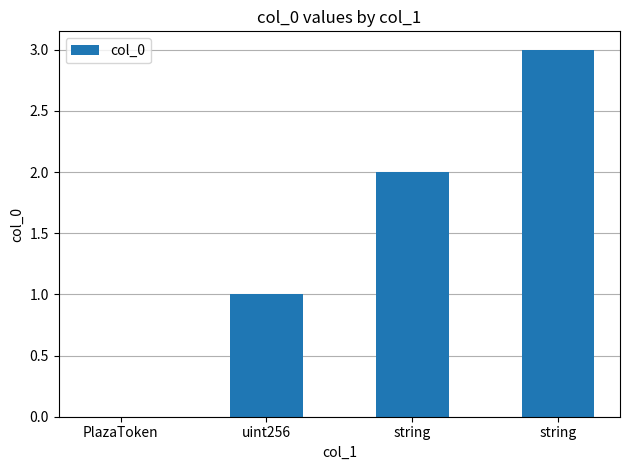

Are the bars horizontal?

No